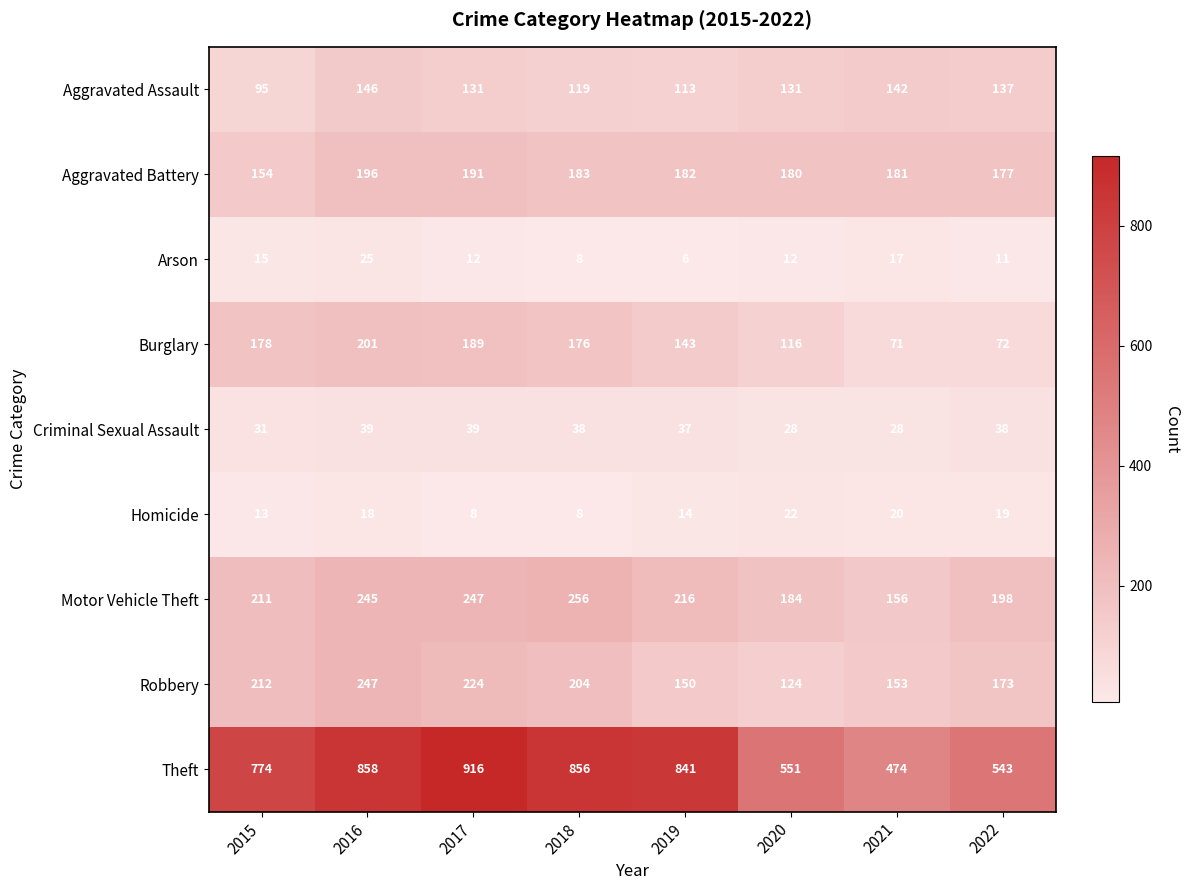

Between 2020 and 2022, which is larger?

2022